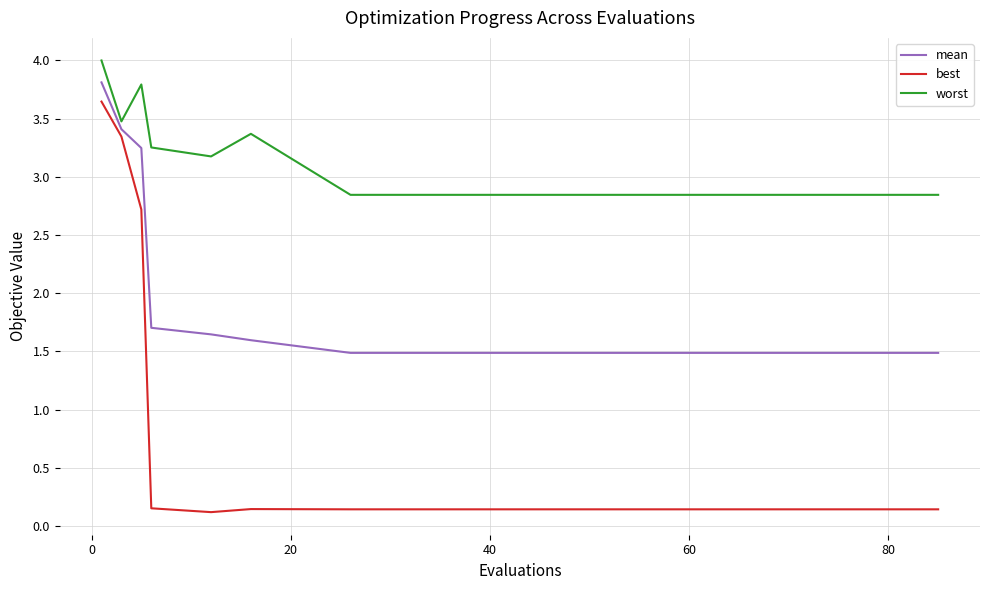

Rank the series by their average value, from lowest to highest.

best, mean, worst